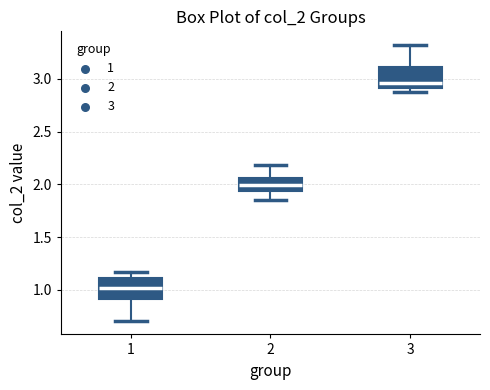

Which box's median line is the highest?

3